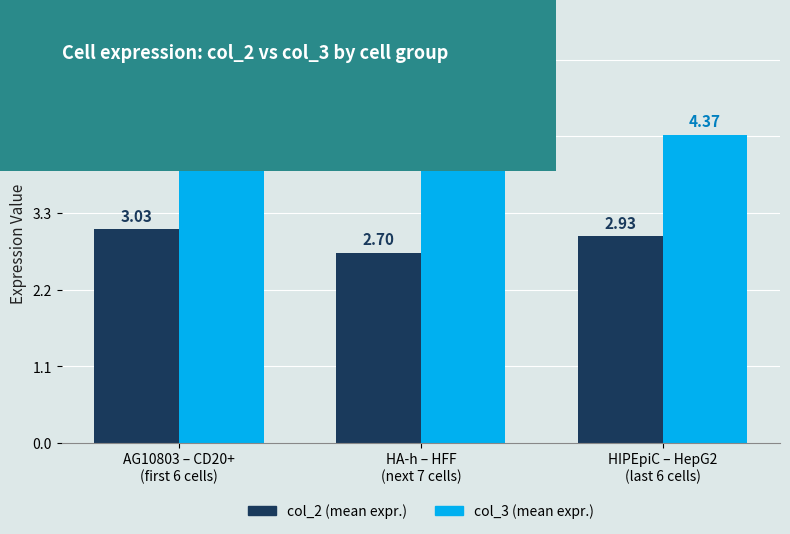

Which series has the largest total across all categories?

col_3 (mean expr.)